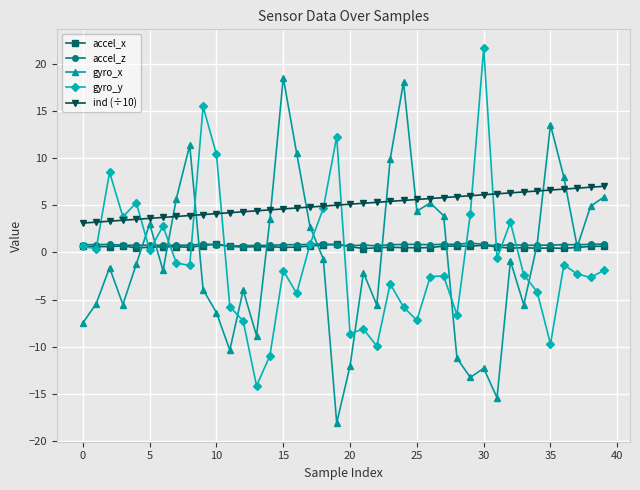

True or false: accel_z and ind (÷10) cross at least once.

False